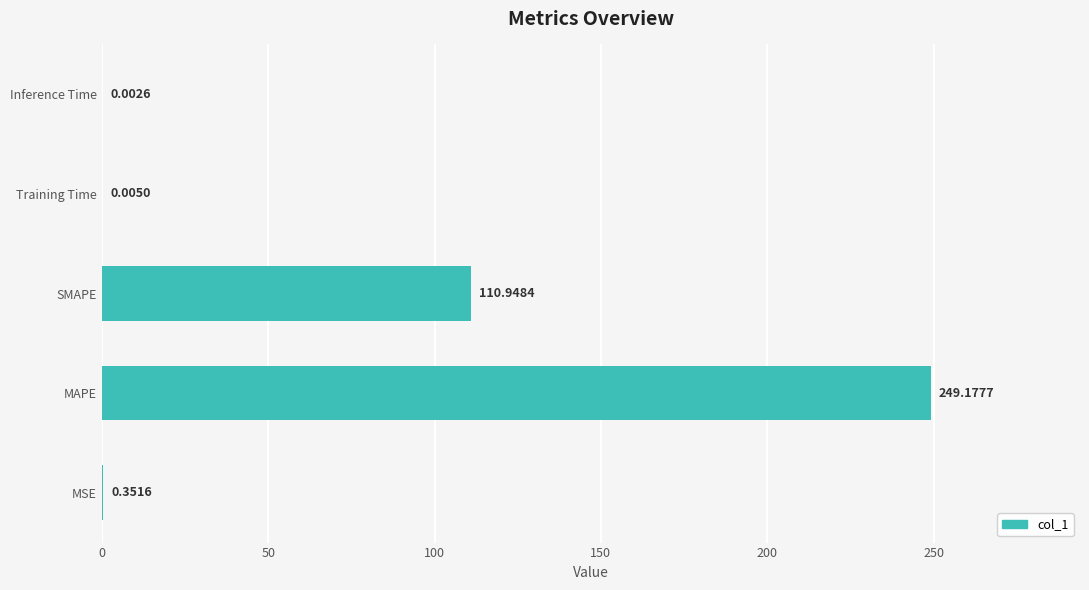

Where is the data nearest to the value 124?

SMAPE